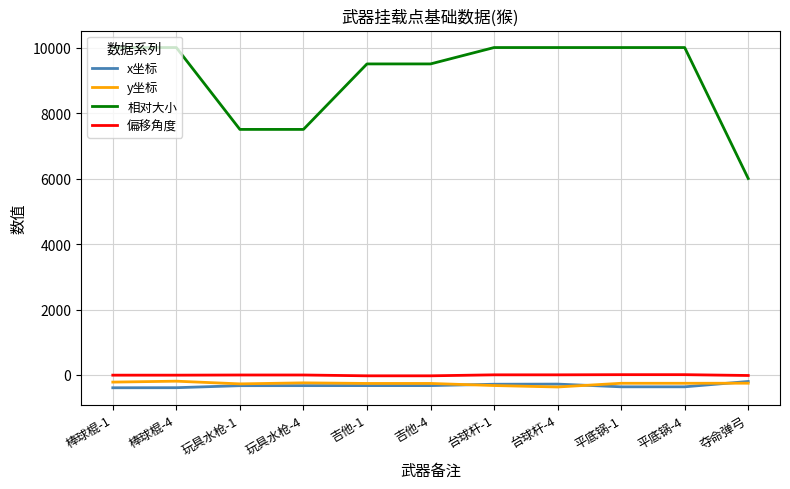

How many lines are shown in the chart?

4